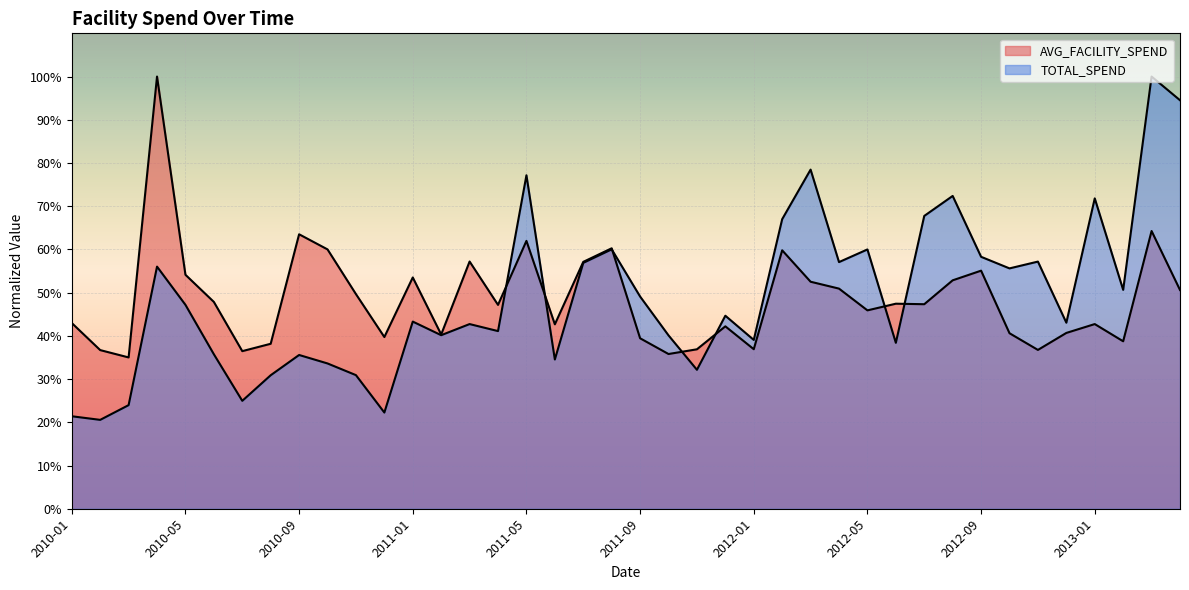

What are all the series names shown in the legend?

AVG_FACILITY_SPEND, TOTAL_SPEND